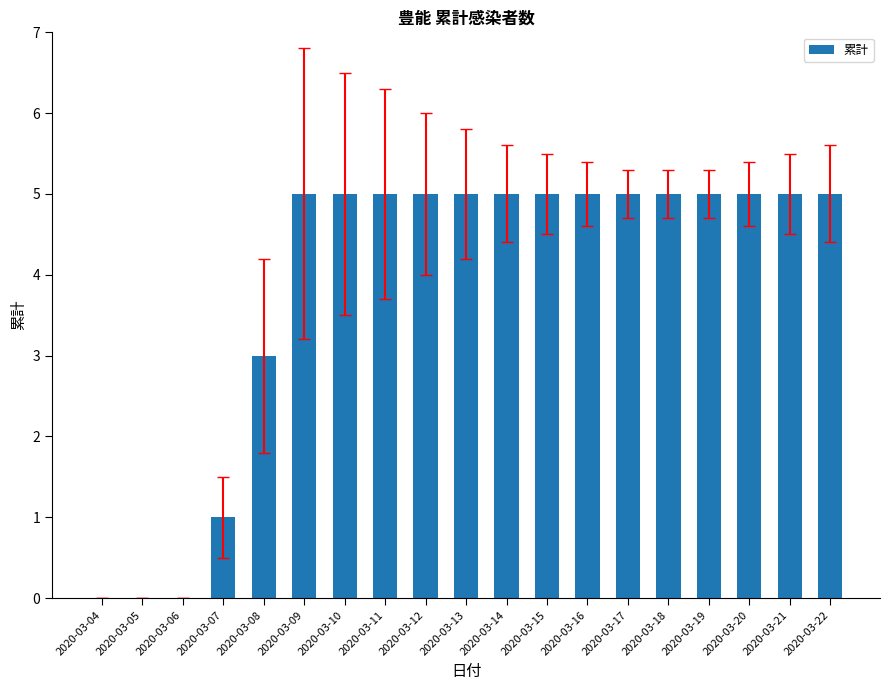

What is the sum of all values?

74